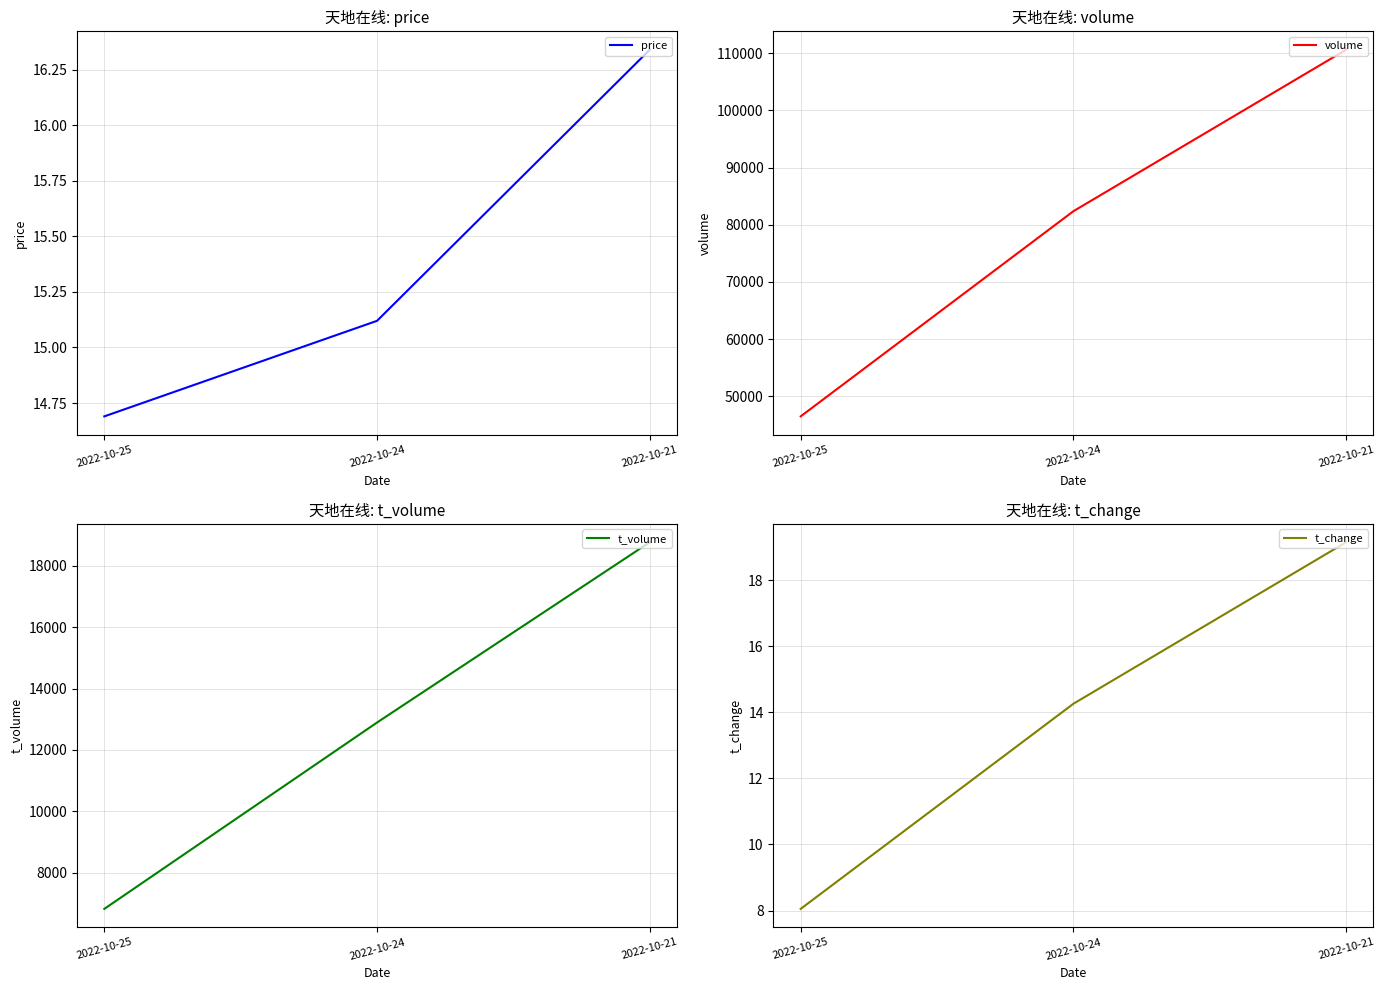

Which series has the largest range (max minus min)?

volume